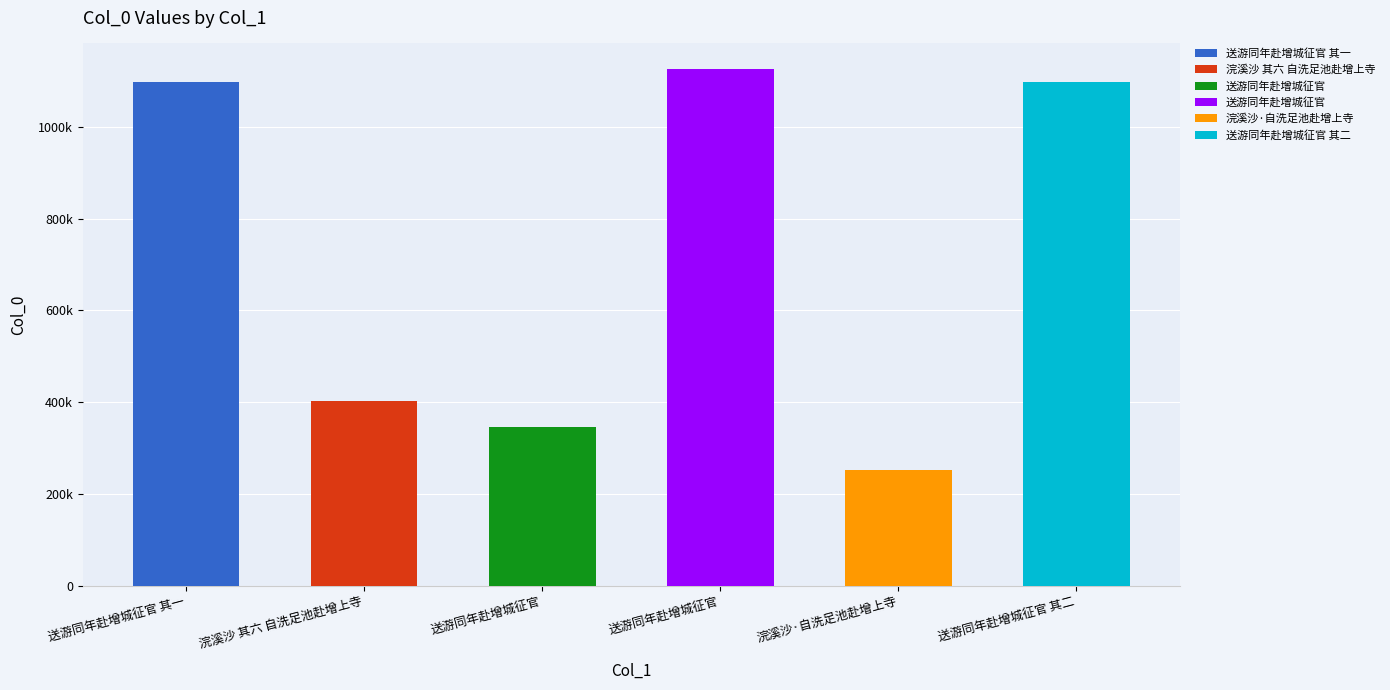

Rank the categories by value from highest to lowest.

送游同年赴增城征官, 送游同年赴增城征官 其二, 送游同年赴增城征官 其一, 浣溪沙 其六 自洗足池赴增上寺, 送游同年赴增城征官, 浣溪沙·自洗足池赴增上寺